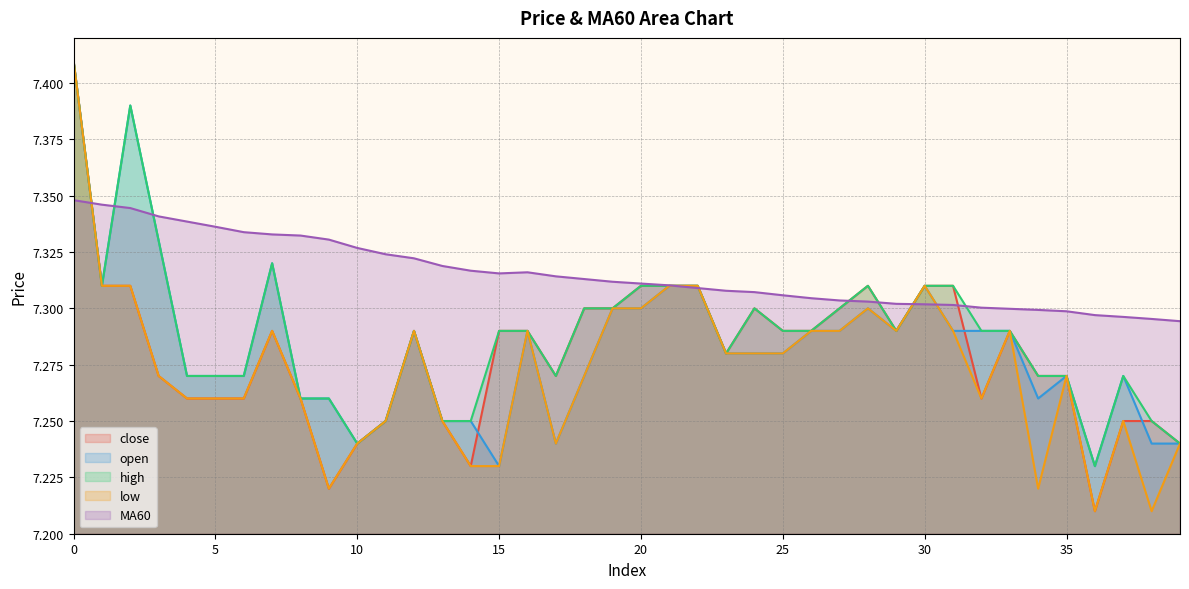

What is the lowest value of the open series?

7.2